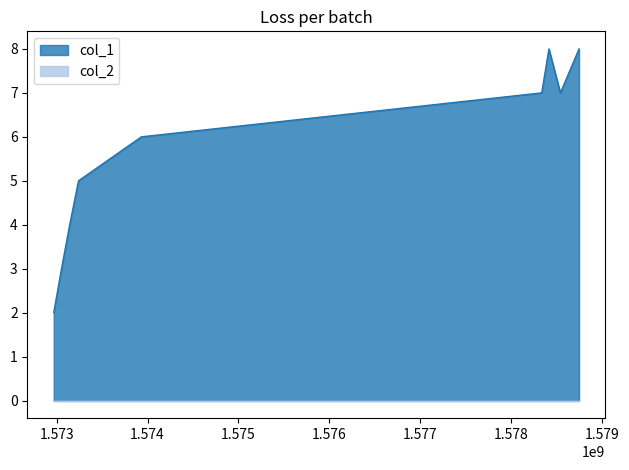

Approximately how many times larger is the value at 1578334920 compared to 1578540114?

1.0